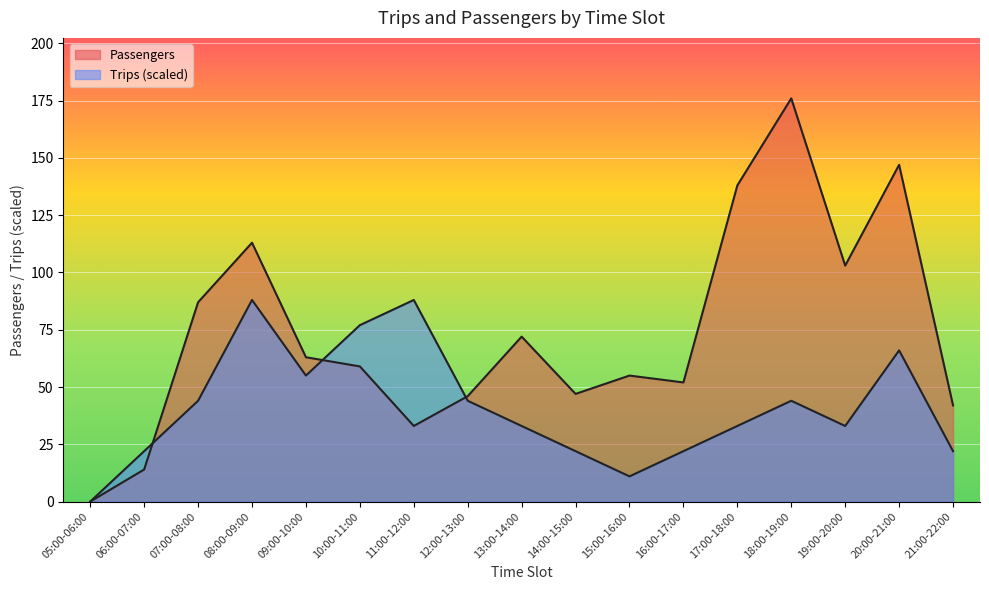

Does the chart display data point markers on the line(s)?

No